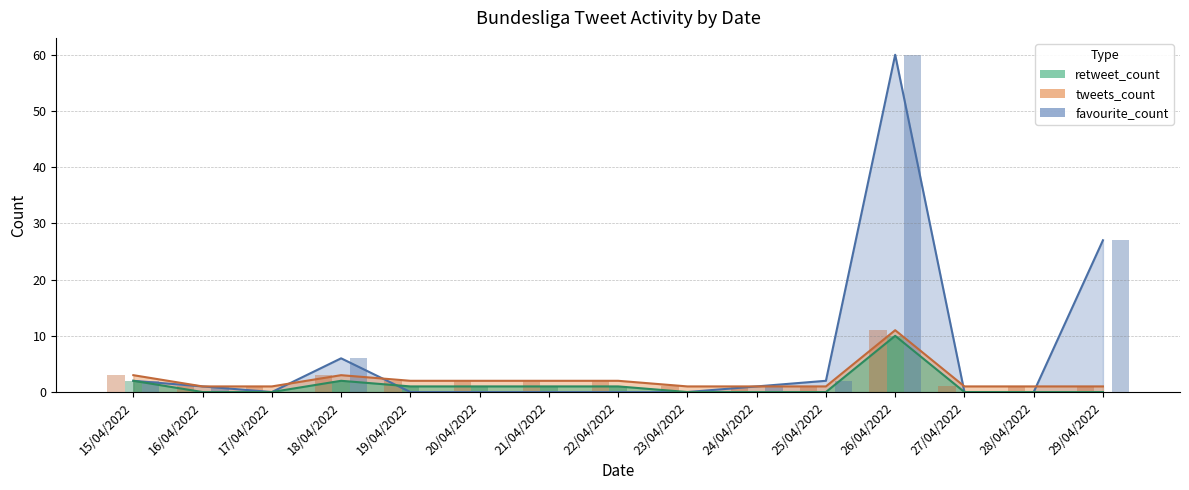

Reading left to right, transcribe all the data shown in this chart.

tweets_count: 15/04/2022=3	16/04/2022=1	17/04/2022=1	18/04/2022=3	19/04/2022=2	20/04/2022=2	21/04/2022=2	22/04/2022=2	23/04/2022=1	24/04/2022=1	25/04/2022=1	26/04/2022=11	27/04/2022=1	28/04/2022=1	29/04/2022=1
retweet_count: 15/04/2022=2	16/04/2022=0	17/04/2022=0	18/04/2022=2	19/04/2022=1	20/04/2022=1	21/04/2022=1	22/04/2022=1	23/04/2022=0	24/04/2022=0	25/04/2022=0	26/04/2022=10	27/04/2022=0	28/04/2022=0	29/04/2022=0
favourite_count: 15/04/2022=2	16/04/2022=1	17/04/2022=0	18/04/2022=6	19/04/2022=0	20/04/2022=0	21/04/2022=0	22/04/2022=0	23/04/2022=0	24/04/2022=1	25/04/2022=2	26/04/2022=60	27/04/2022=0	28/04/2022=0	29/04/2022=27